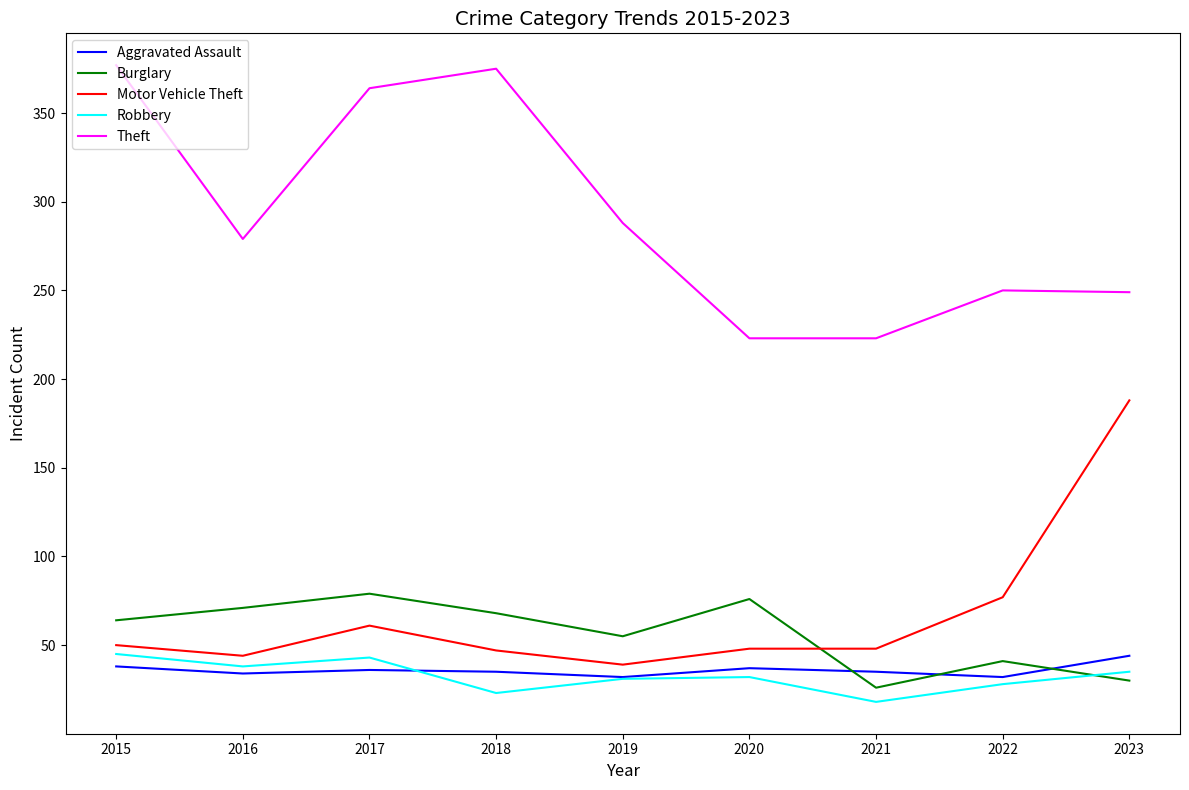

What is the maximum value shown in the chart?

377